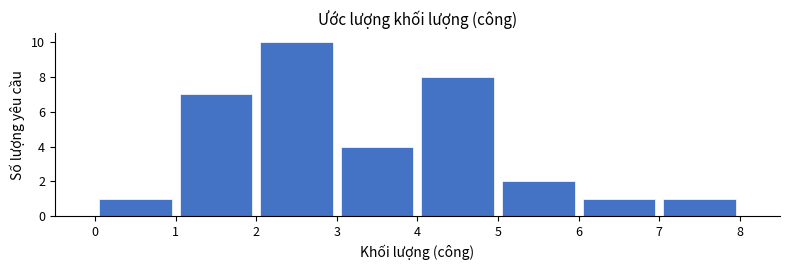

Which range on the x-axis has the tallest bar?

2 to 3